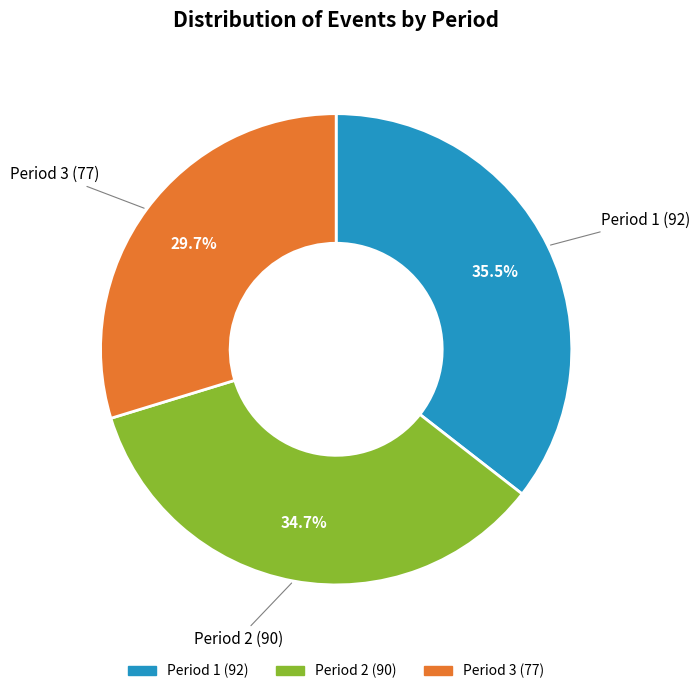

Approximately how many times larger is the value at Period 1 compared to Period 3?

1.2